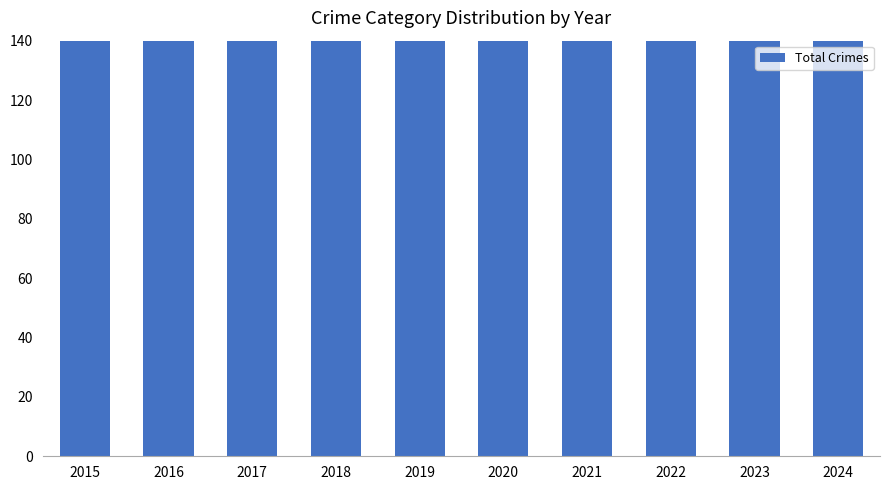

The chart shows a value of 382 at 2019. True or false?

False